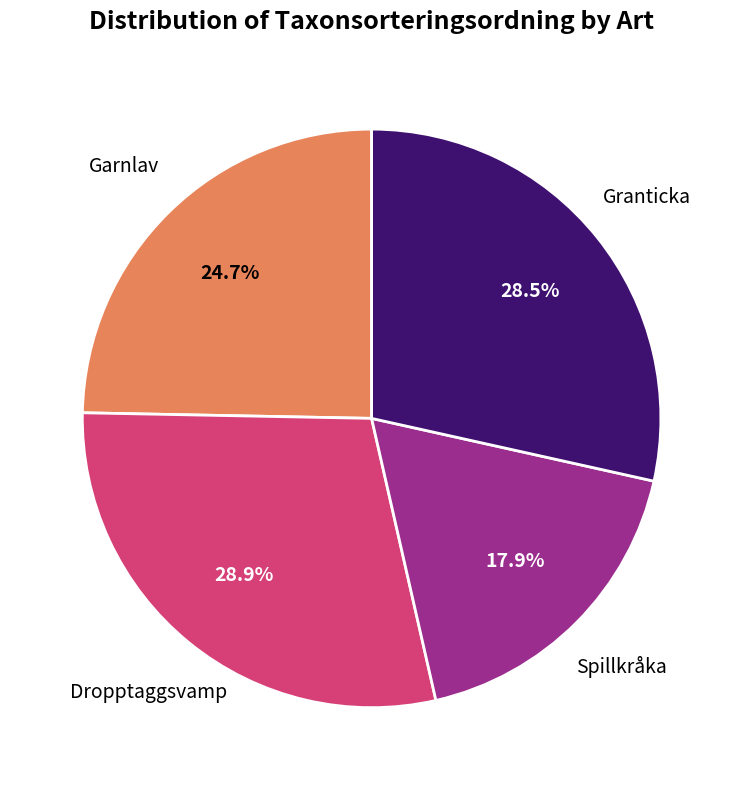

Does Granticka represent more than half of the total?

No